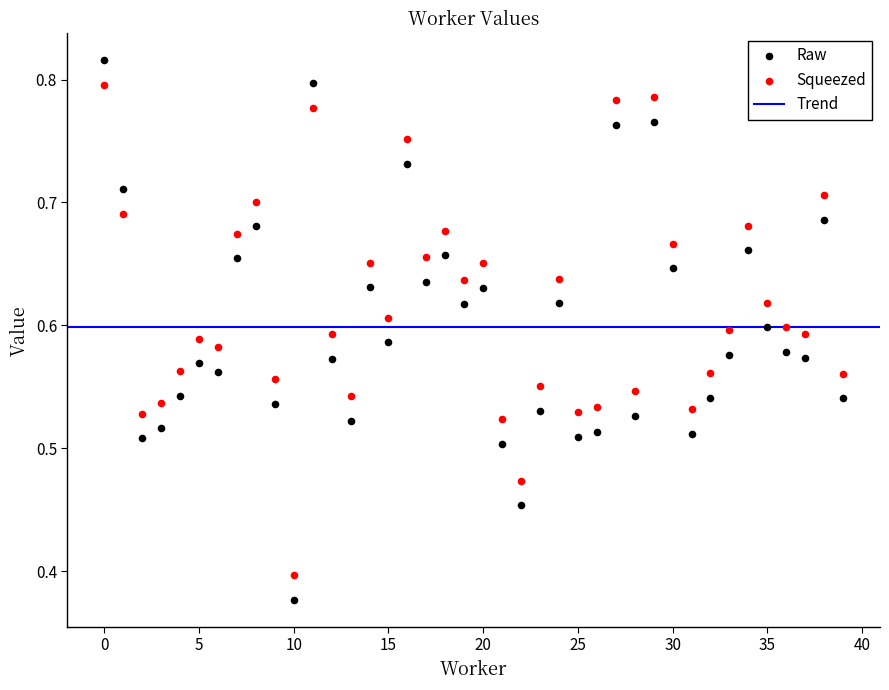

Which series contains the highest Y value?

Raw